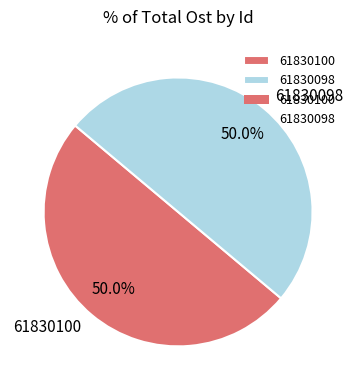

Is the sum of 61830100 and 61830098 greater than half?

Yes